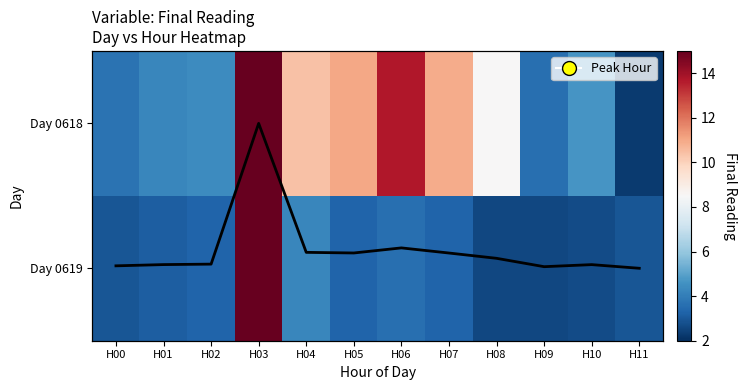

Count the number of categories in the chart.

12